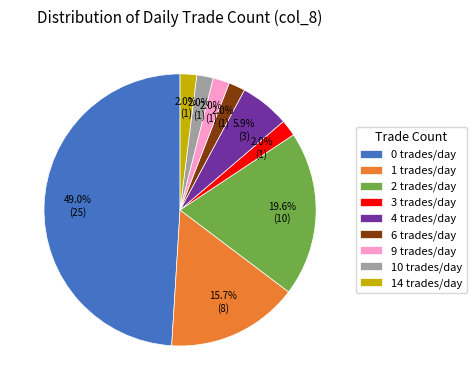

What is the largest slice in the pie chart?

0 trades/day